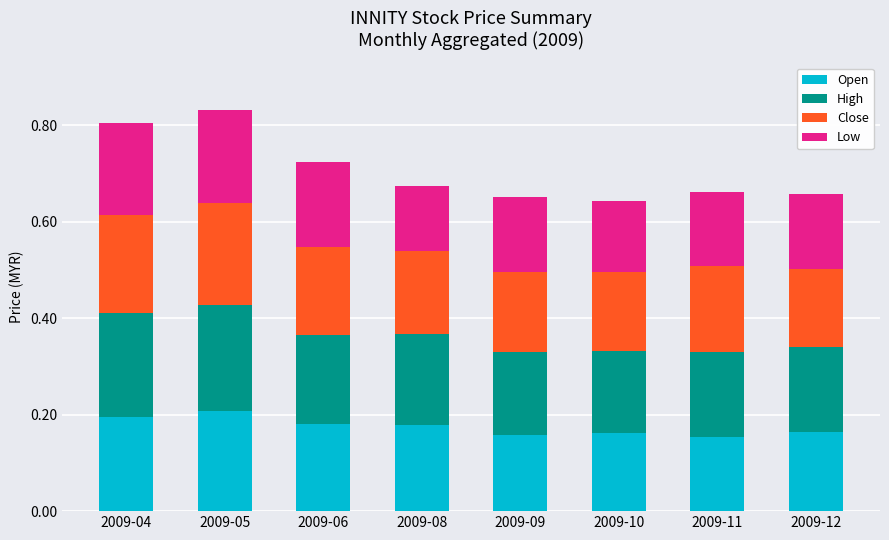

True or false: Open has a value of 0.0 at 2009-06.

False